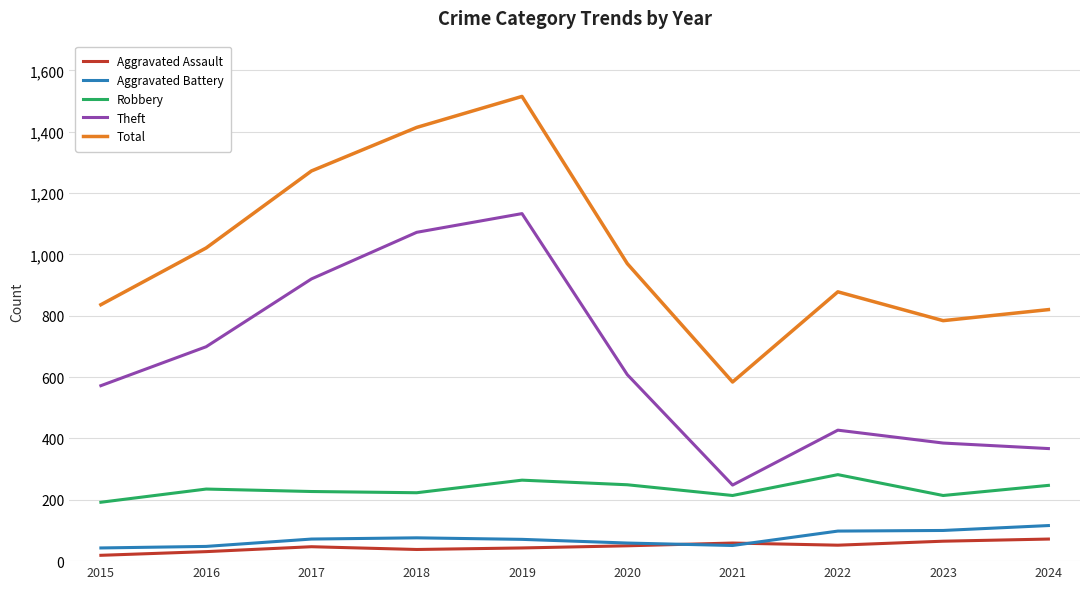

What is the lowest value of the Theft series?

248